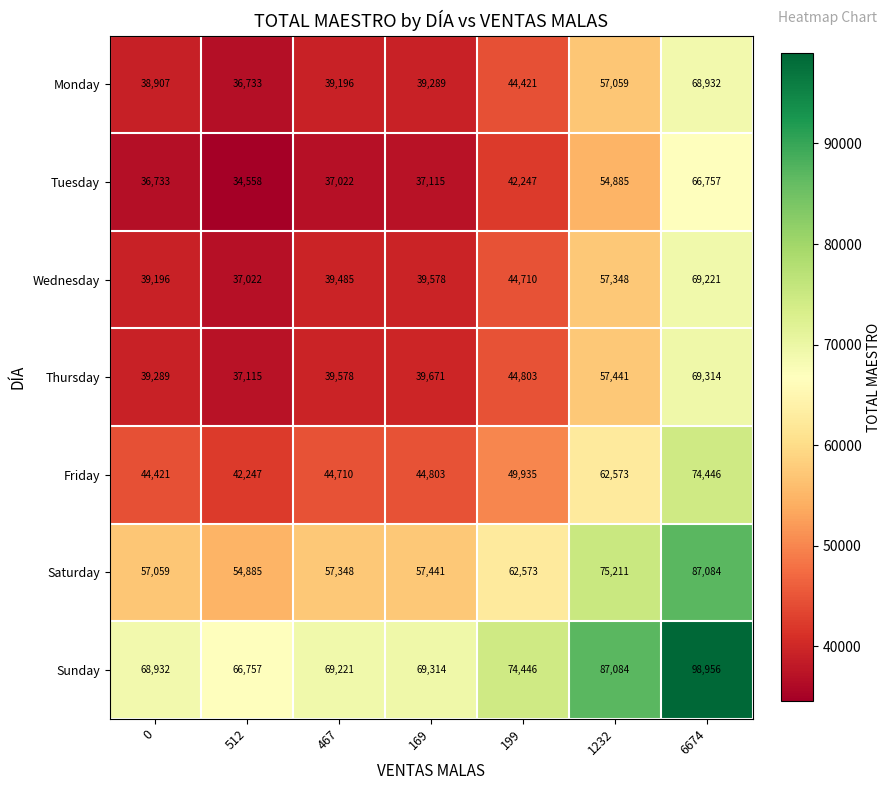

Where is Sunday nearest to the value 82856?

1232